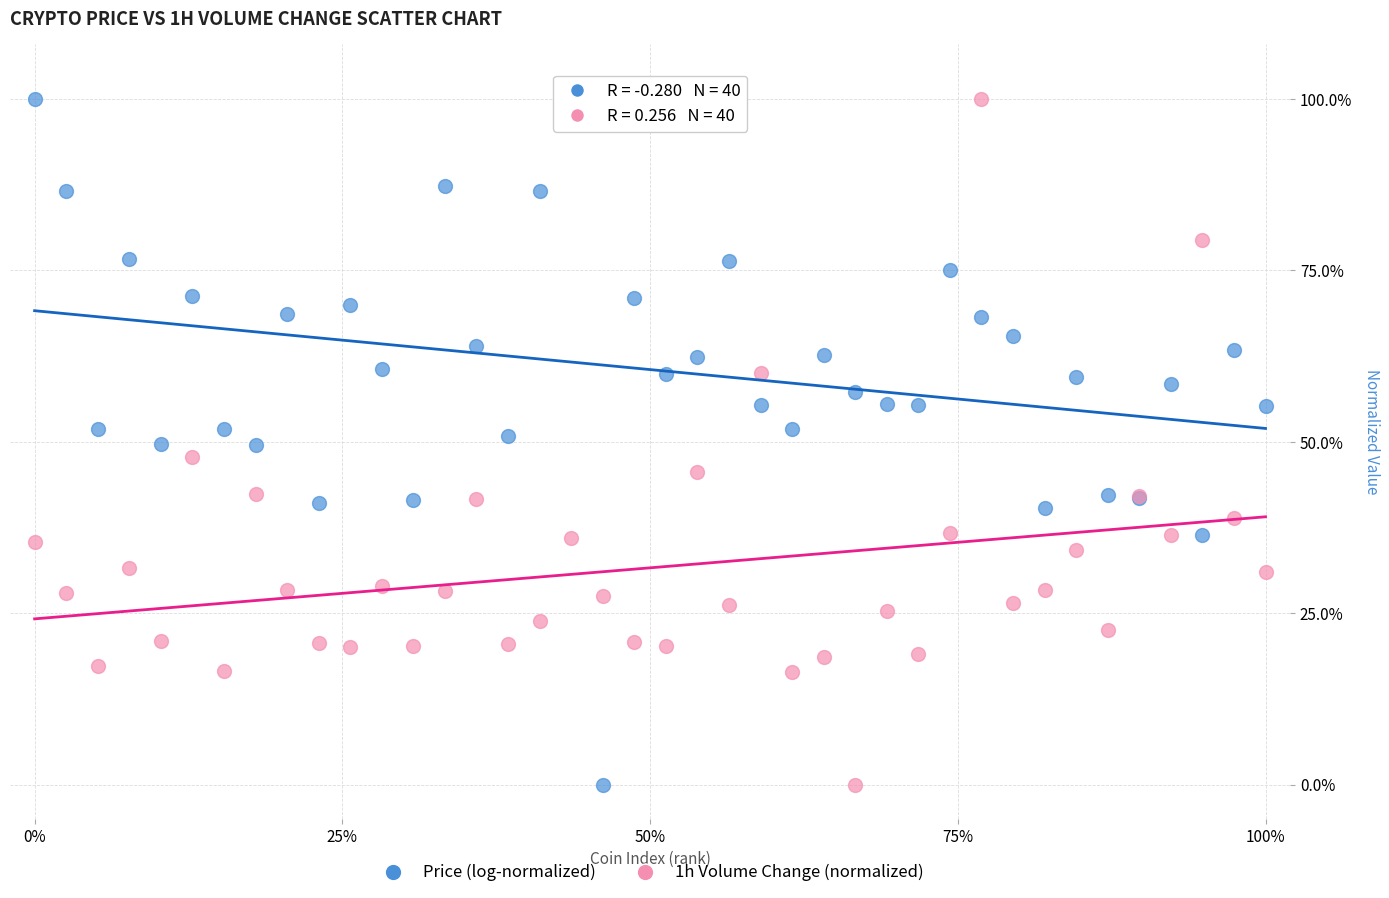

What is the X range (max minus min) for the scatter plot?

100.0